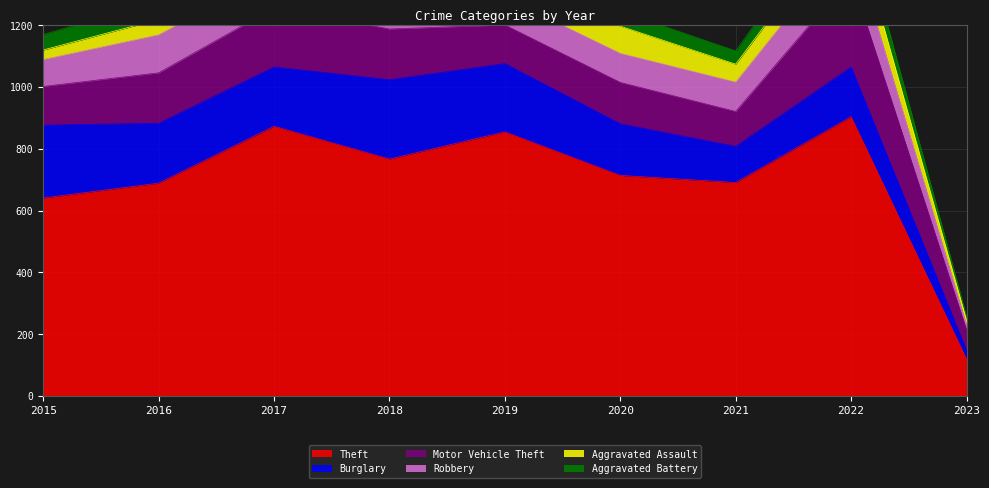

Between which two adjacent categories do Robbery and Aggravated Assault first intersect?

2022 and 2023